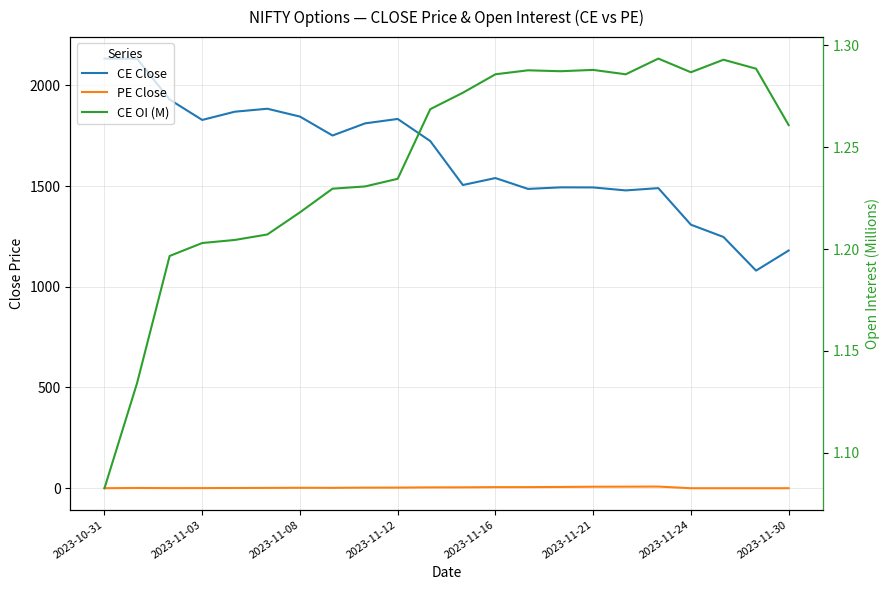

The CE Close series shows 2465.0 at 2023-11-03. True or false?

False